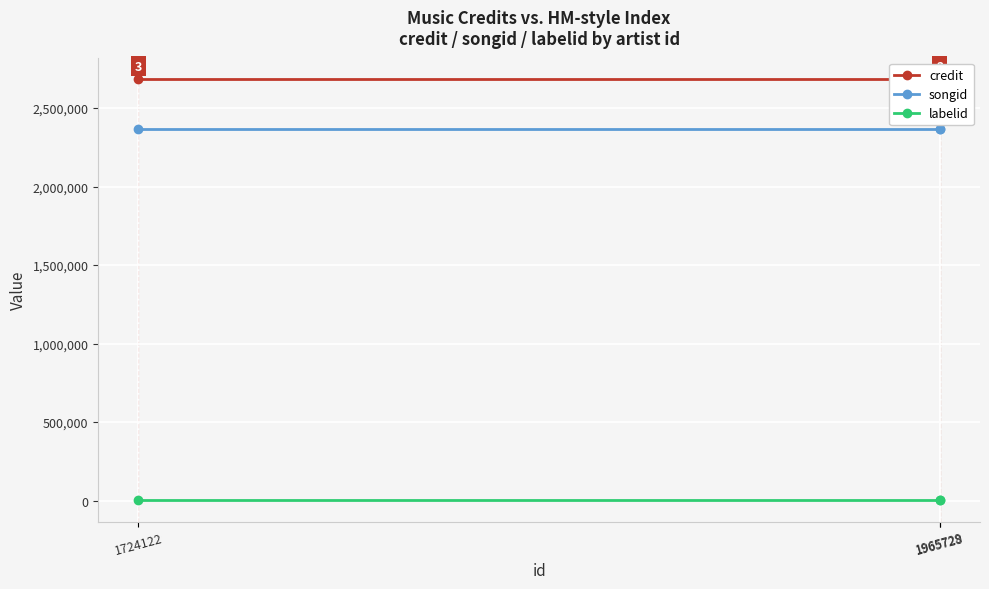

Rank the categories by songid value from highest to lowest.

1965729, 1965728, 1724122